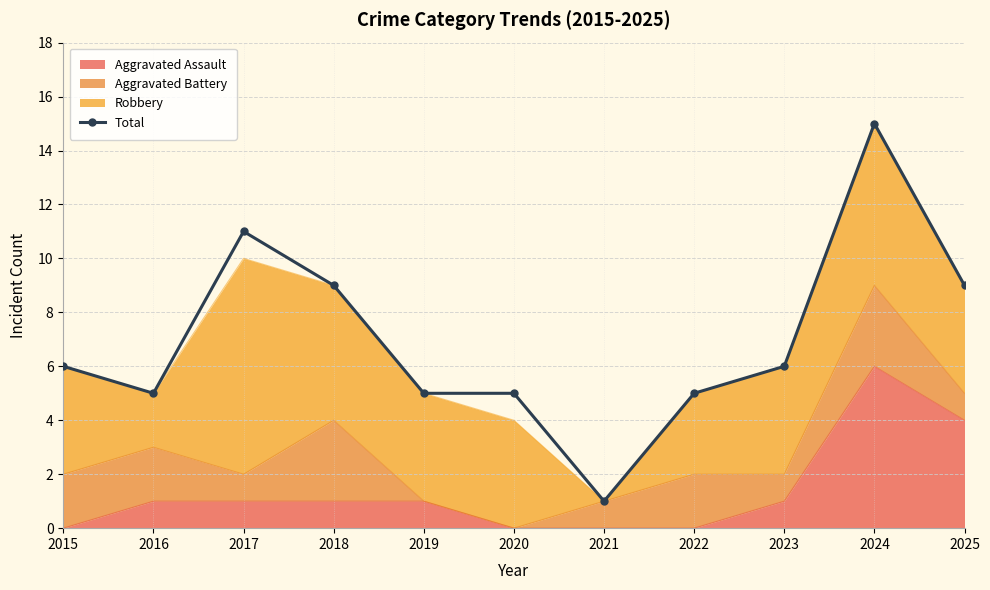

What is the difference between the second highest and second lowest values?

6